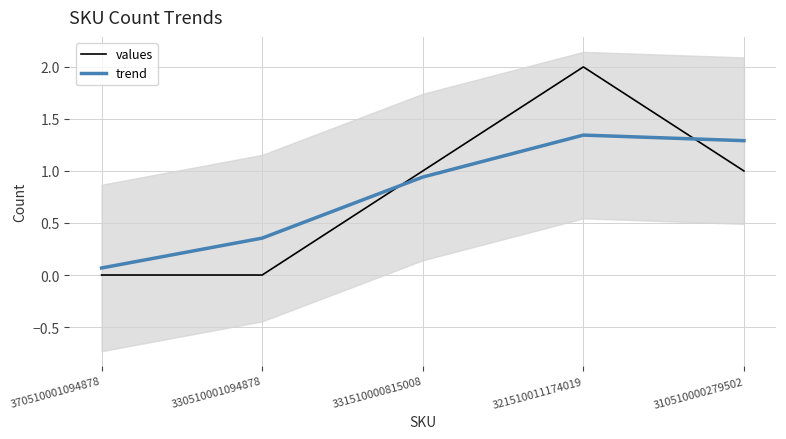

What position from the left is 370510001094878?

1